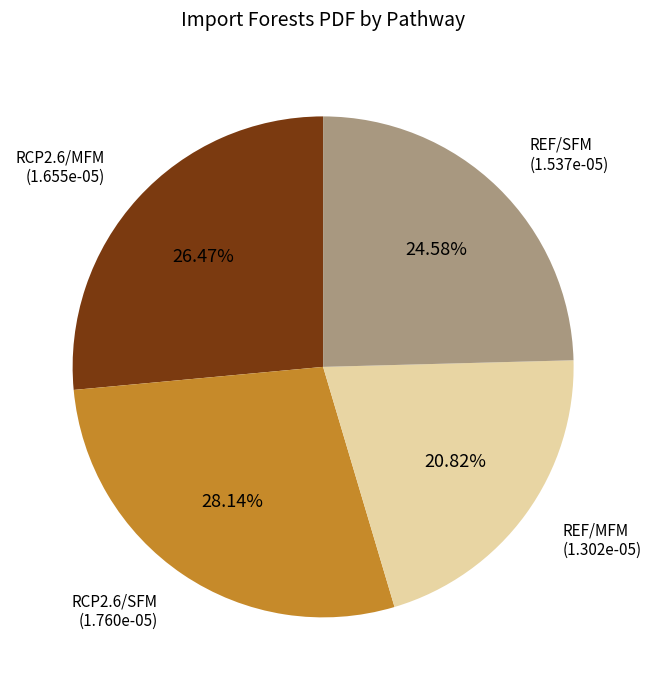

What is the ratio of the value at REF/MFM to the value at RCP2.6/SFM?

0.7